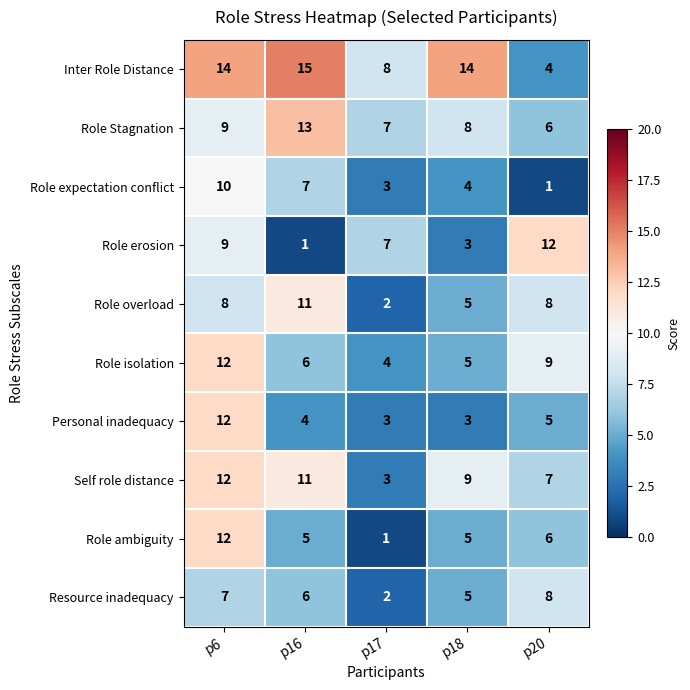

What is the smallest value displayed?

1